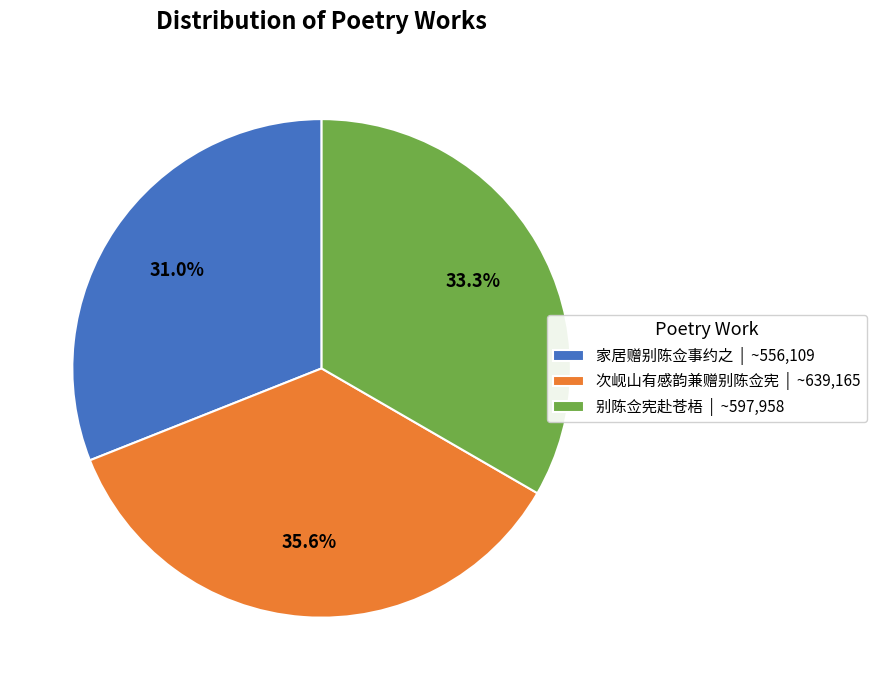

Does 别陈佥宪赴苍梧 represent more than half of the total?

No